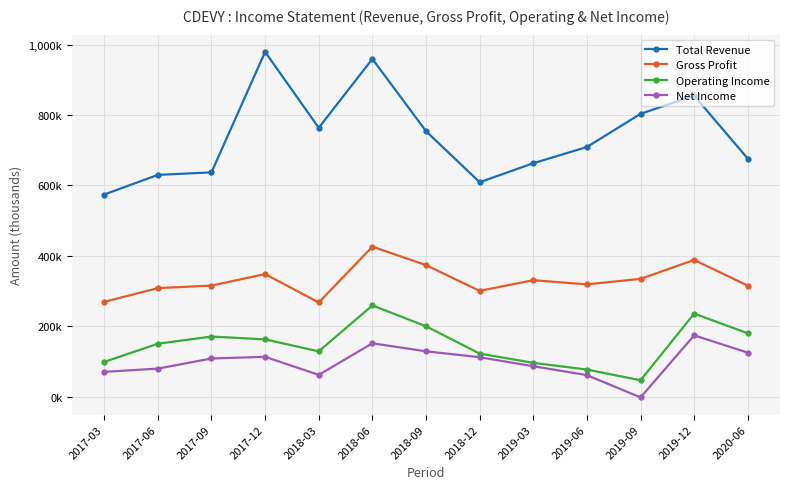

Reading left to right, list all the values displayed in this chart.

Total Revenue: 2017-03=574000	2017-06=629700	2017-09=636900	2017-12=979100	2018-03=763500	2018-06=959200	2018-09=753900	2018-12=608900	2019-03=662800	2019-06=708900	2019-09=803200	2019-12=854700	2020-06=675800
Gross Profit: 2017-03=269000	2017-06=308000	2017-09=315200	2017-12=347900	2018-03=267200	2018-06=425800	2018-09=373400	2018-12=300200	2019-03=330500	2019-06=318700	2019-09=334300	2019-12=388000	2020-06=315000
Operating Income: 2017-03=98400	2017-06=150000	2017-09=170400	2017-12=162400	2018-03=128400	2018-06=258800	2018-09=199700	2018-12=122000	2019-03=95700	2019-06=76700	2019-09=46200	2019-12=235600	2020-06=179600
Net Income: 2017-03=70000	2017-06=79400	2017-09=108100	2017-12=112800	2018-03=61600	2018-06=151200	2018-09=128500	2018-12=111700	2019-03=86100	2019-06=60800	2019-09=-2400	2019-12=173800	2020-06=124700